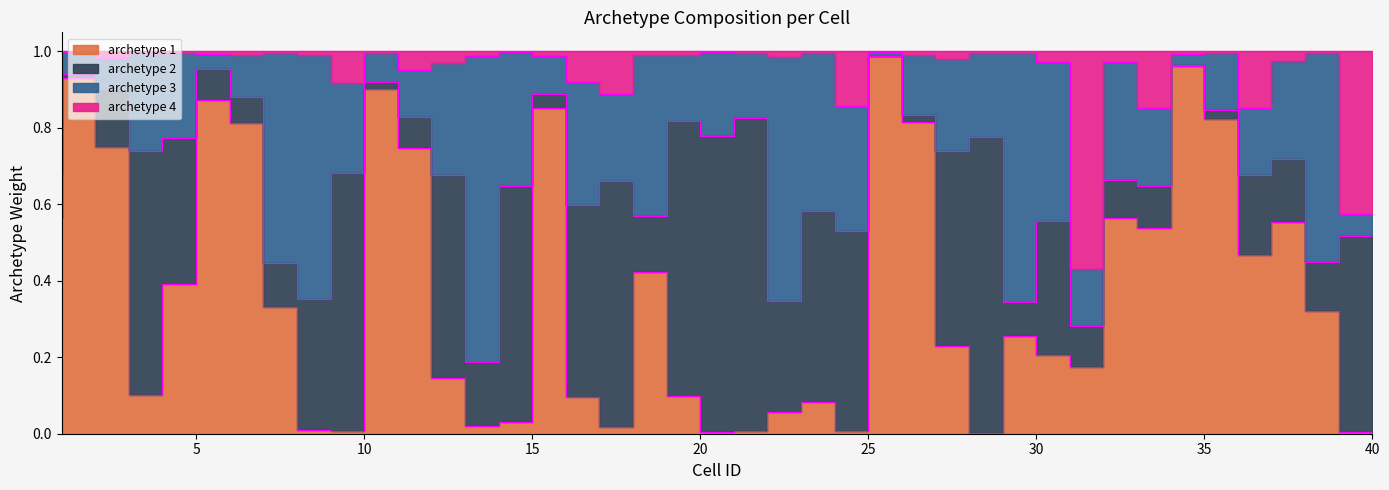

True or false: archetype 4 has a value of 1.0 at 26.

True